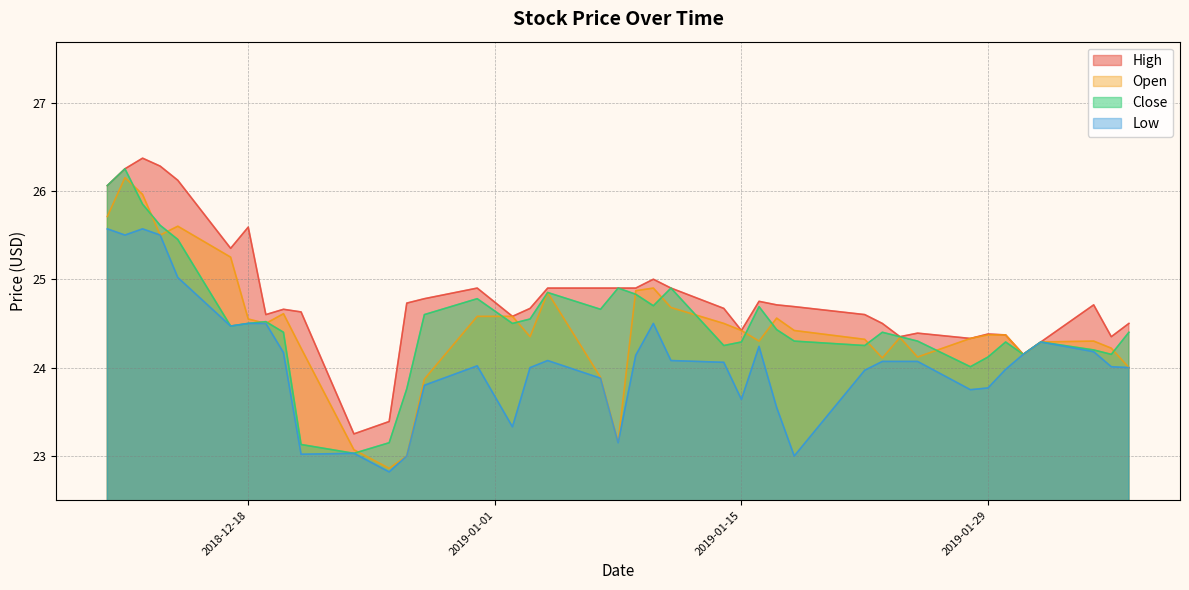

The high series shows 26.2 at 2018-12-11. True or false?

True